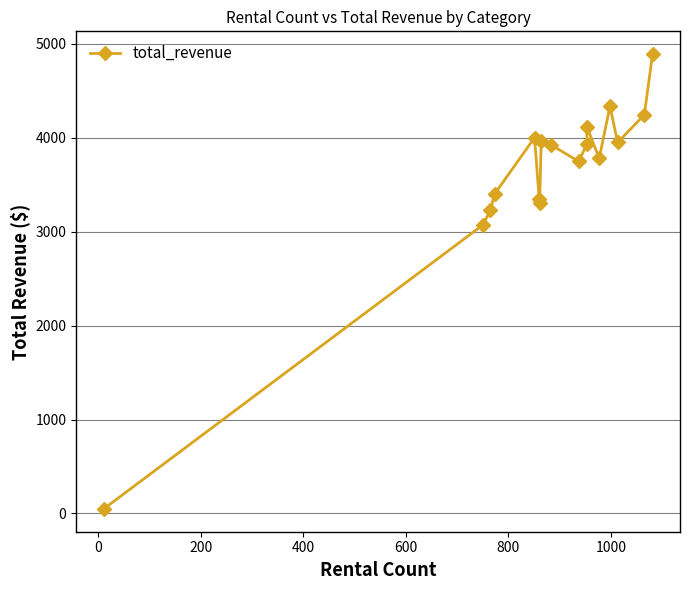

How many interior local peaks (higher than both neighbors) does the data have?

4